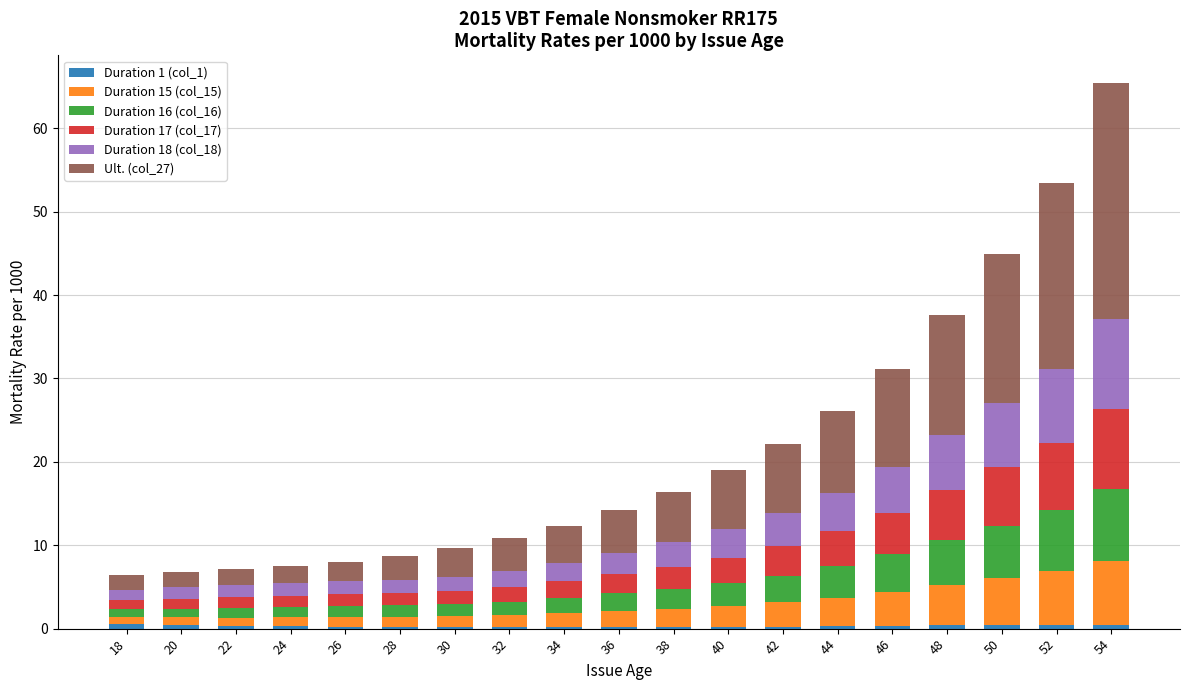

At which category is the sum across all series the highest?

54